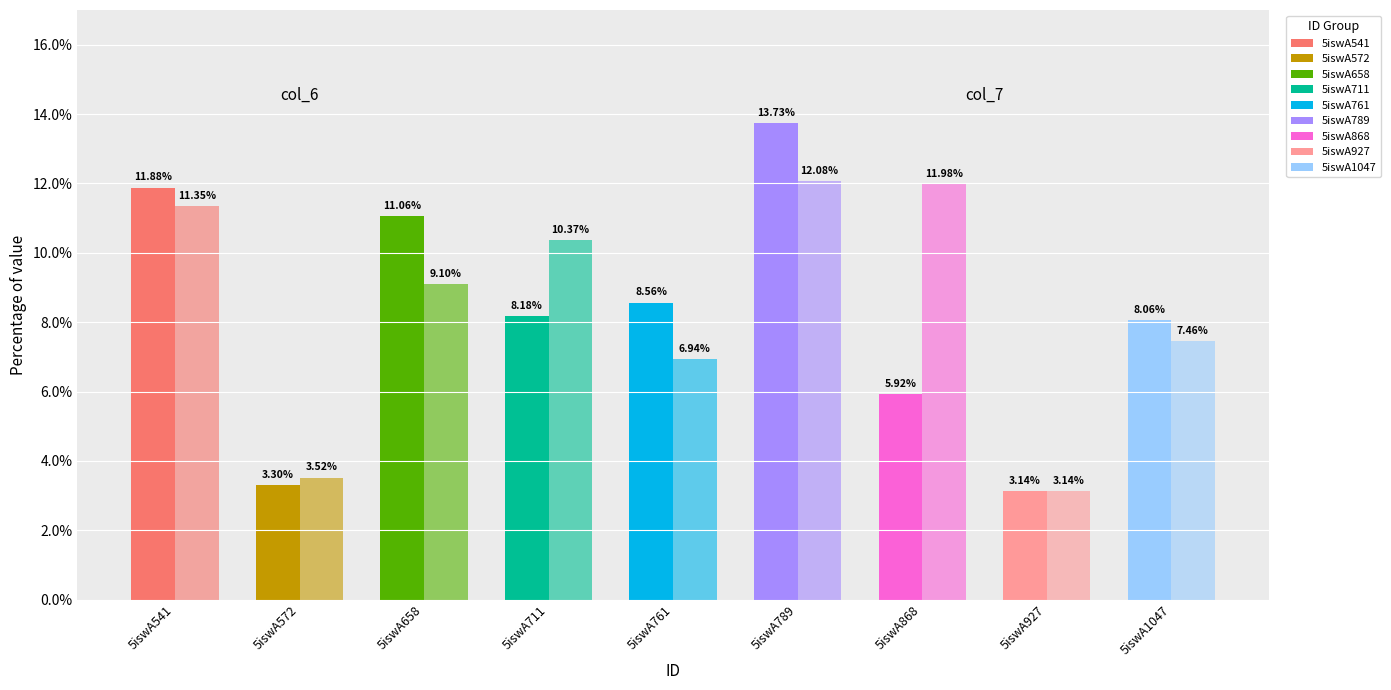

Reading left to right, list all the values displayed in this chart.

col_6: 5iswA541=11.9	5iswA572=3.3	5iswA658=11.1	5iswA711=8.2	5iswA761=8.6	5iswA789=13.7	5iswA868=5.9	5iswA927=3.1	5iswA1047=8.1
col_7: 5iswA541=11.3	5iswA572=3.5	5iswA658=9.1	5iswA711=10.4	5iswA761=6.9	5iswA789=12.1	5iswA868=12.0	5iswA927=3.1	5iswA1047=7.5